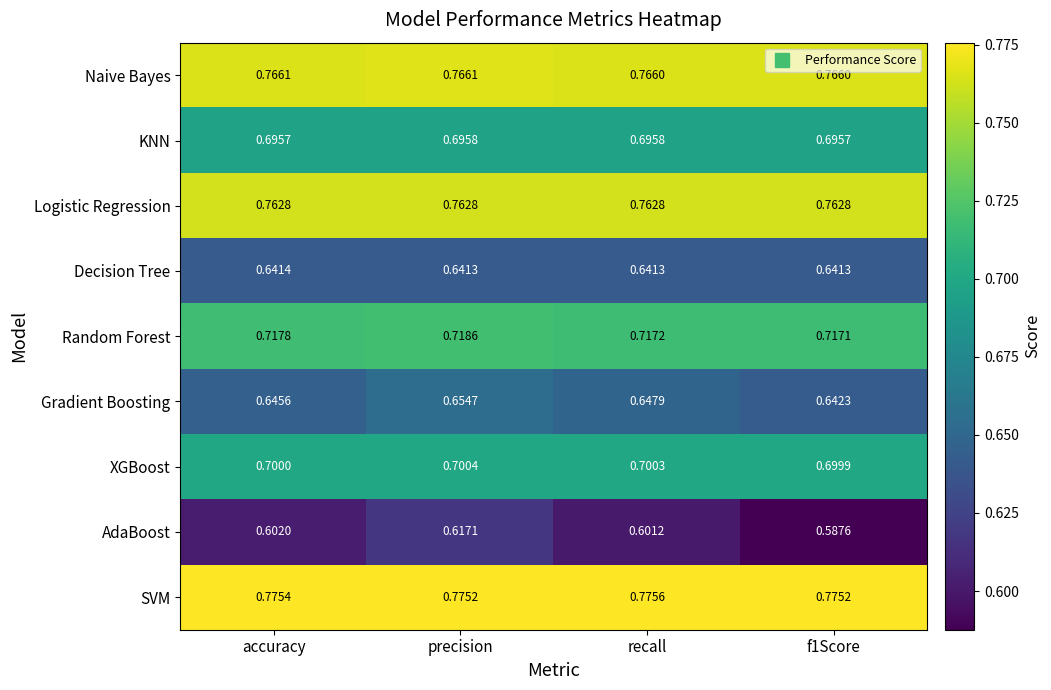

At which label does Gradient Boosting reach its peak?

precision